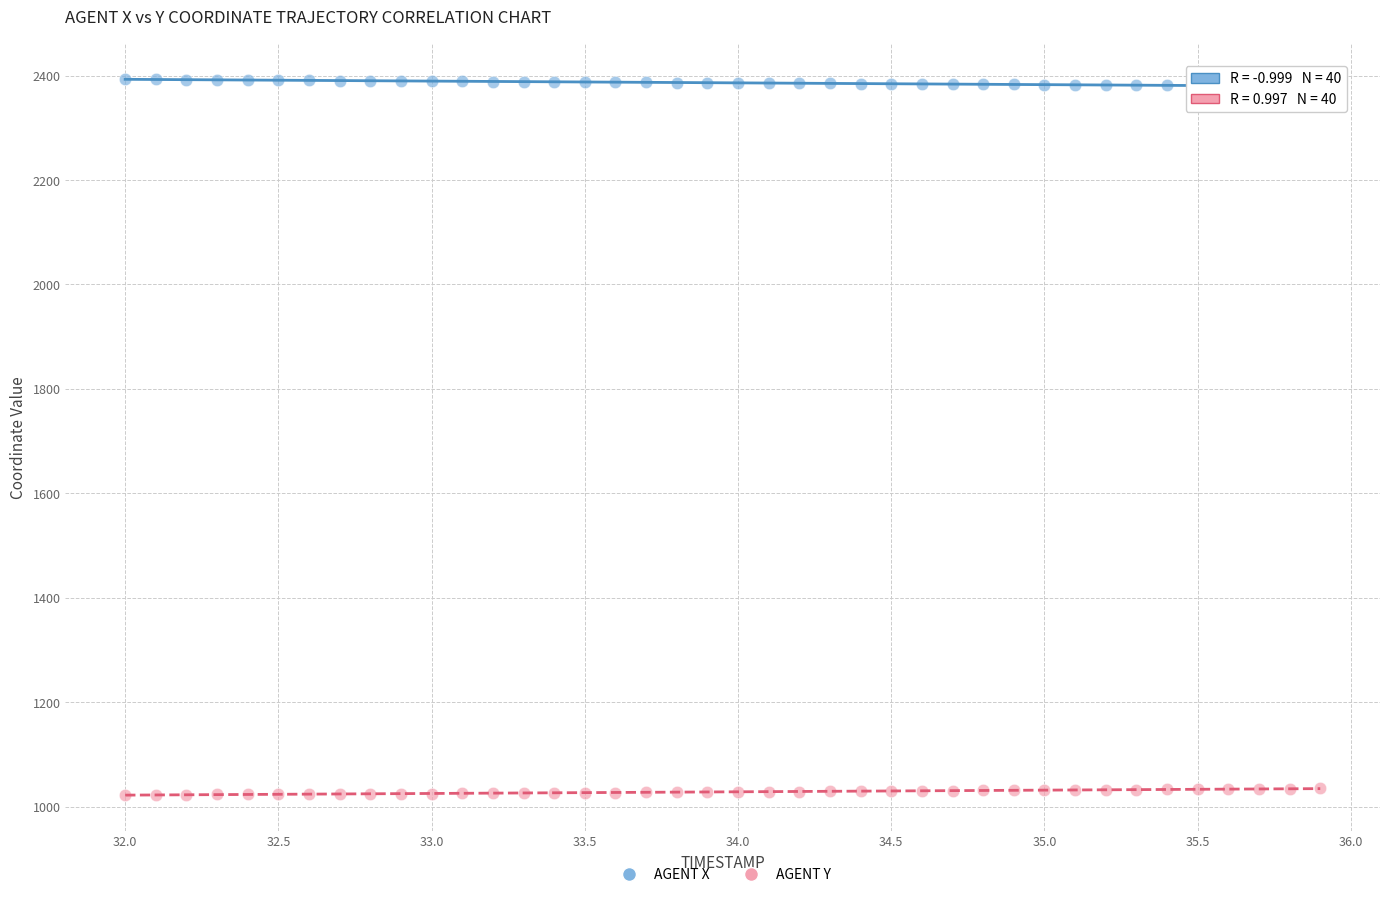

Which series reaches the minimum Y coordinate?

AGENT Y